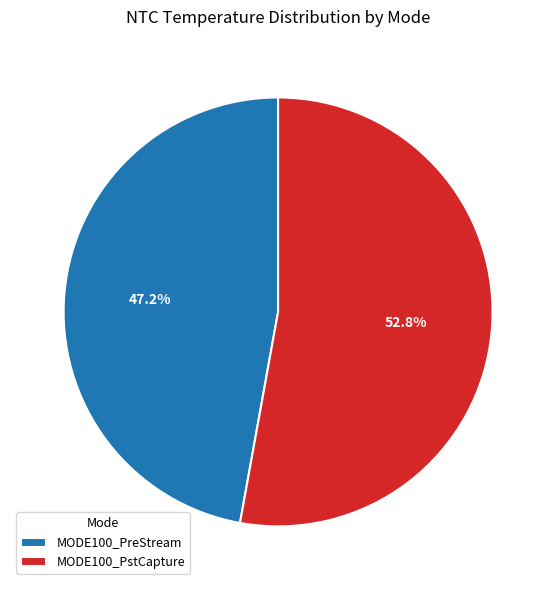

Approximately how many times larger is the value at MODE100_PreStream compared to MODE100_PstCapture?

0.9